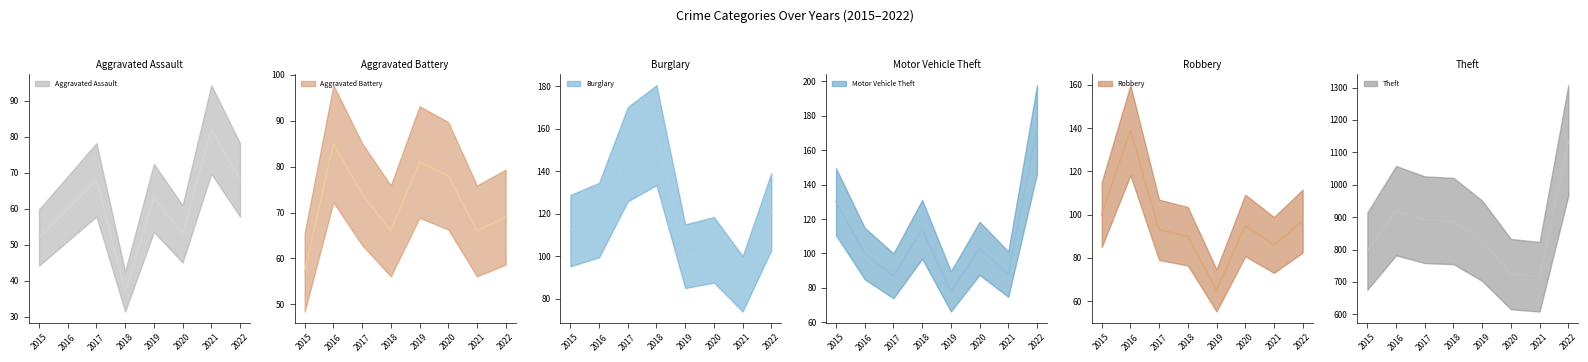

Between 2017 and 2018, which series saw the biggest shift?

Aggravated Assault